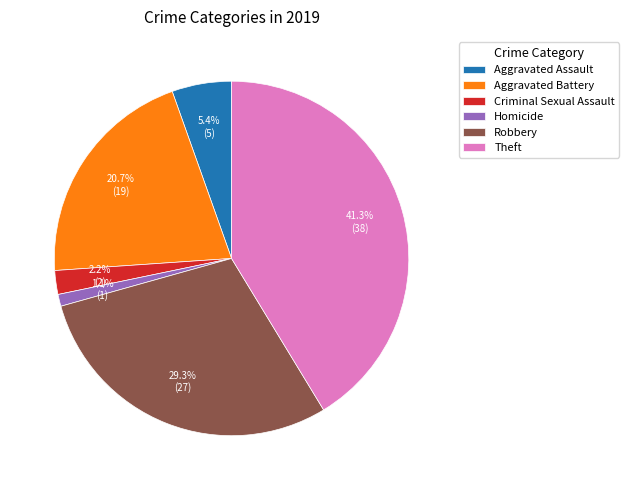

Rank the categories by value from highest to lowest.

Theft, Robbery, Aggravated Battery, Aggravated Assault, Criminal Sexual Assault, Homicide